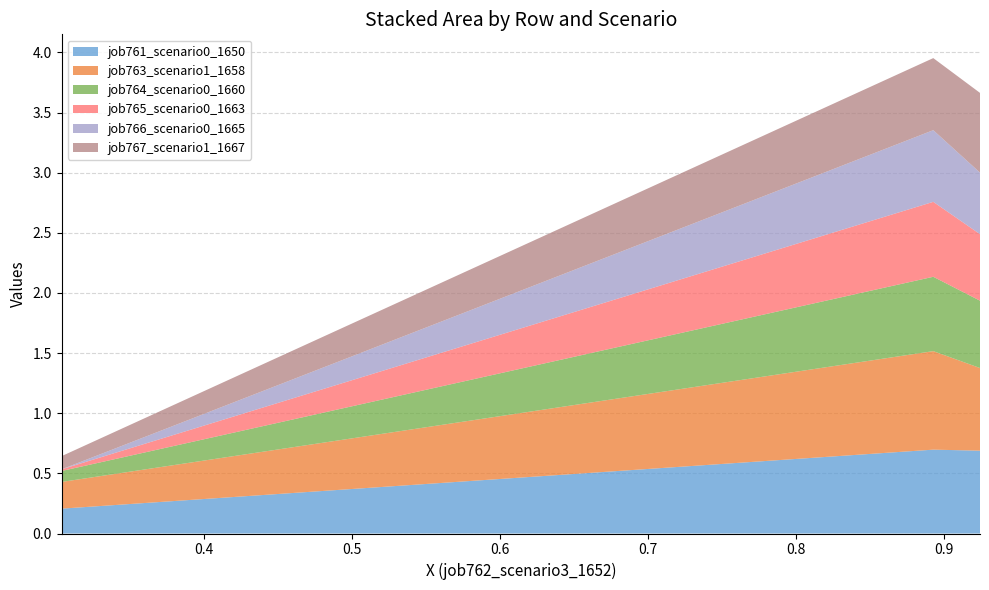

Reading left to right, what are all the values shown in this chart?

job761_scenario0_1650: in27=0.7	B14=0.7	B11=0.2
job763_scenario1_1658: in27=0.7	B14=0.8	B11=0.2
job764_scenario0_1660: in27=0.6	B14=0.6	B11=0.1
job765_scenario0_1663: in27=0.6	B14=0.6	B11=0.0
job766_scenario0_1665: in27=0.5	B14=0.6	B11=0.0
job767_scenario1_1667: in27=0.7	B14=0.6	B11=0.1